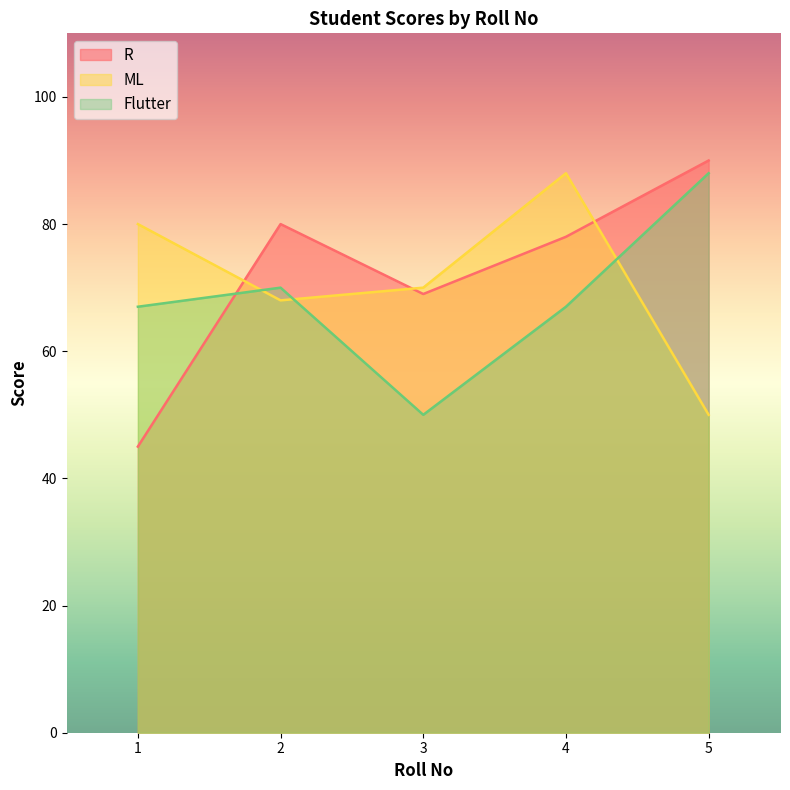

Which has a higher value, 1 or 4?

4